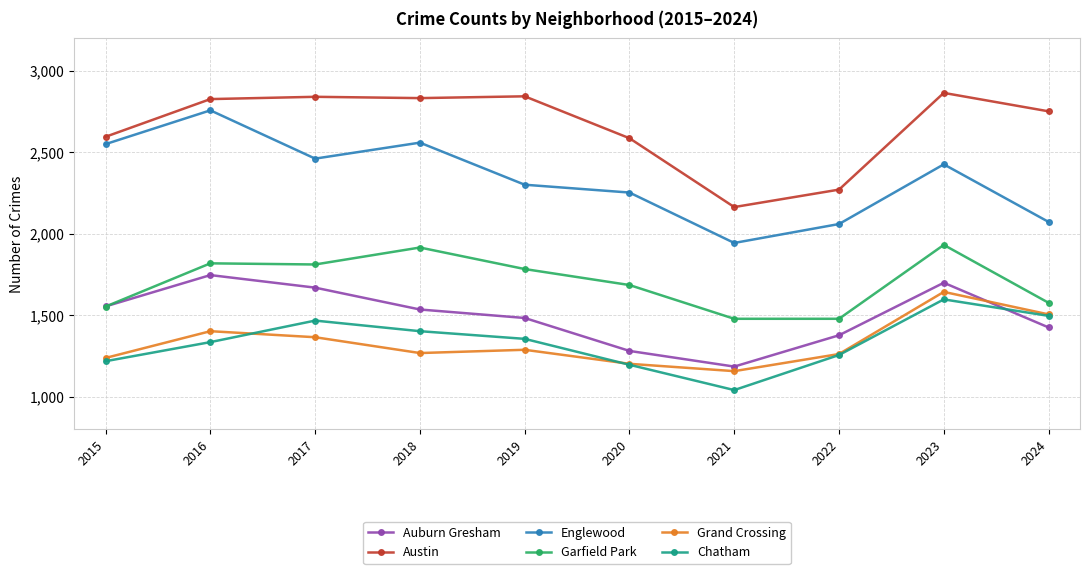

At which label is Englewood closest to 2349?

2019